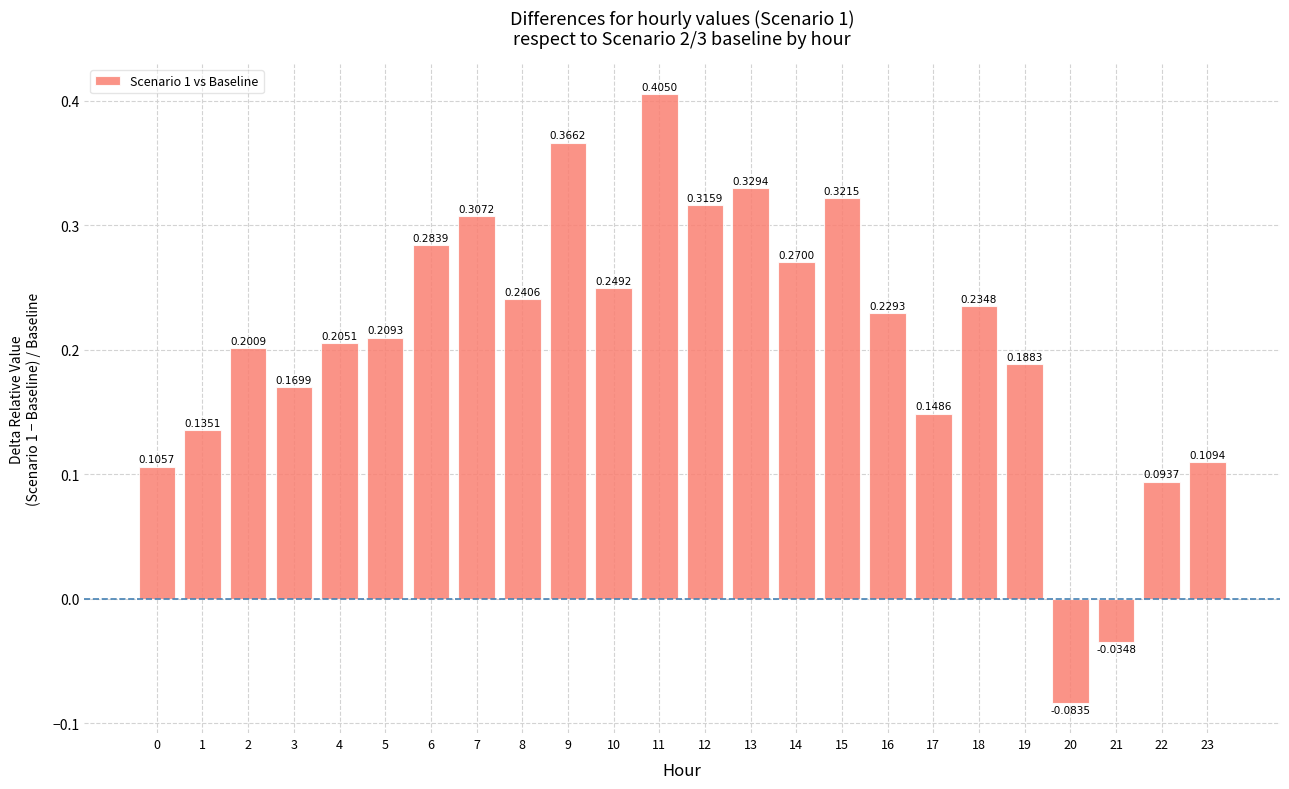

The chart shows a value of 0.2 at 3. True or false?

True